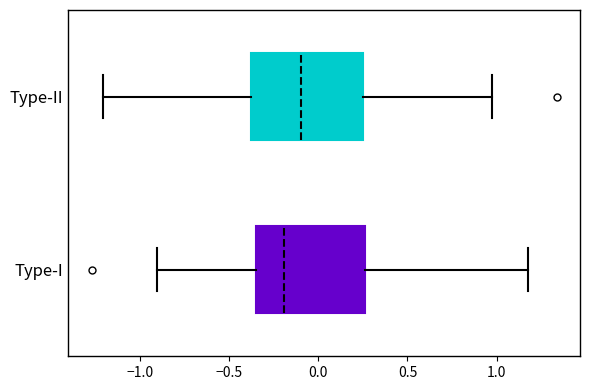

Reading bottom to top, transcribe this box plot: for each box, give where its median line is, the range the box spans, and where its two whiskers end, as read against the x-axis. The values are not printed on the chart, so give them approximately, as read against the axis.

Type-I: median -0.20, box -0.35 to 0.25, whiskers -0.90 to 1.15
Type-II: median -0.10, box -0.40 to 0.25, whiskers -1.20 to 0.95